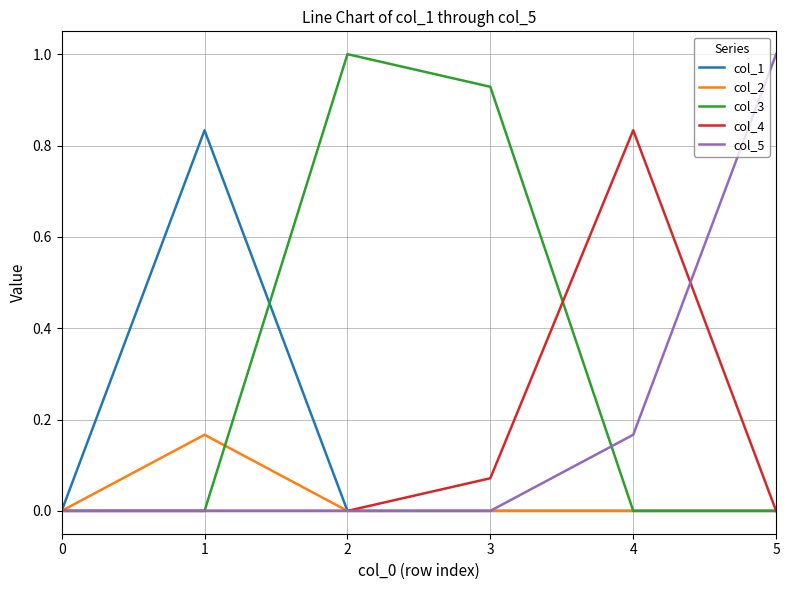

Which series has the largest total across all categories?

col_3